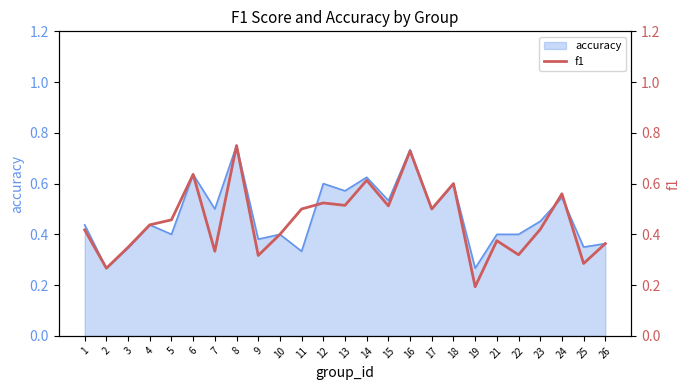

At which category does the data reach its first local valley?

2